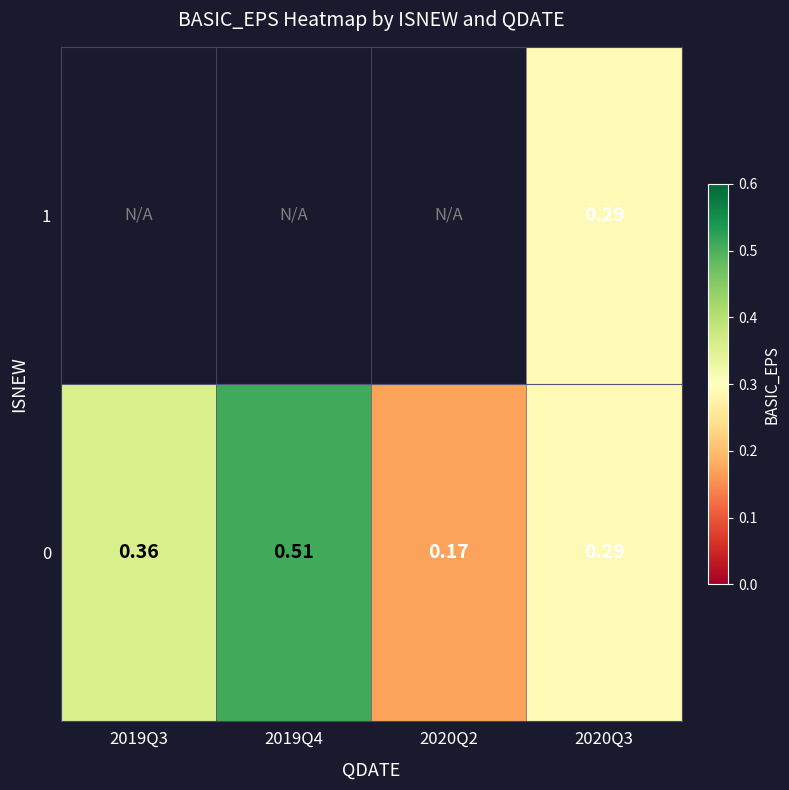

What is the sum of the 0 values at 2020Q2 and 2020Q3?

0.5